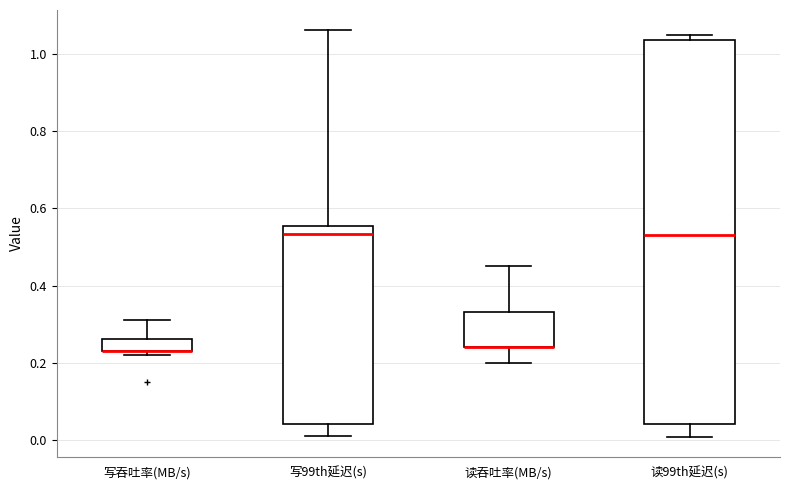

Reading left to right, read every box against the y-axis: the position of its median line, the range the box covers, and the ends of its whiskers. The values are not printed on the chart, so give them approximately, as read against the axis.

写吞吐率(MB/s): median 0.24 (drawn on the box's lower edge), box 0.24 to 0.26, whiskers 0.22 to 0.32
写99th延迟(s): median 0.54, box 0.04 to 0.56, whiskers 0.02 to 1.06
读吞吐率(MB/s): median 0.24 (drawn on the box's lower edge), box 0.24 to 0.34, whiskers 0.20 to 0.46
读99th延迟(s): median 0.54, box 0.04 to 1.04, whiskers 0.00 to 1.04 (just above the box's upper edge)